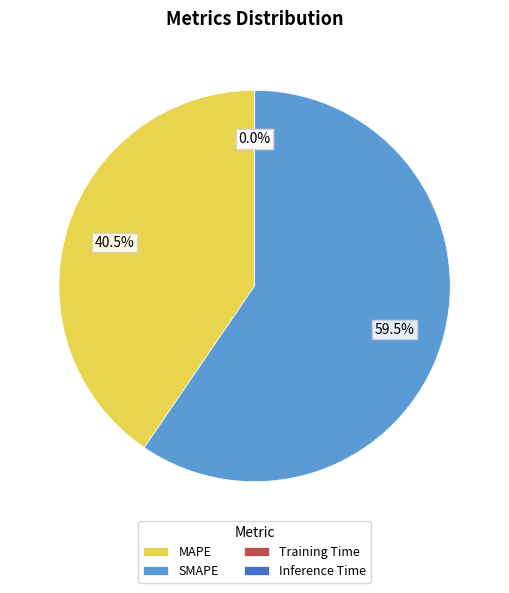

Which category has the biggest portion of the pie?

SMAPE